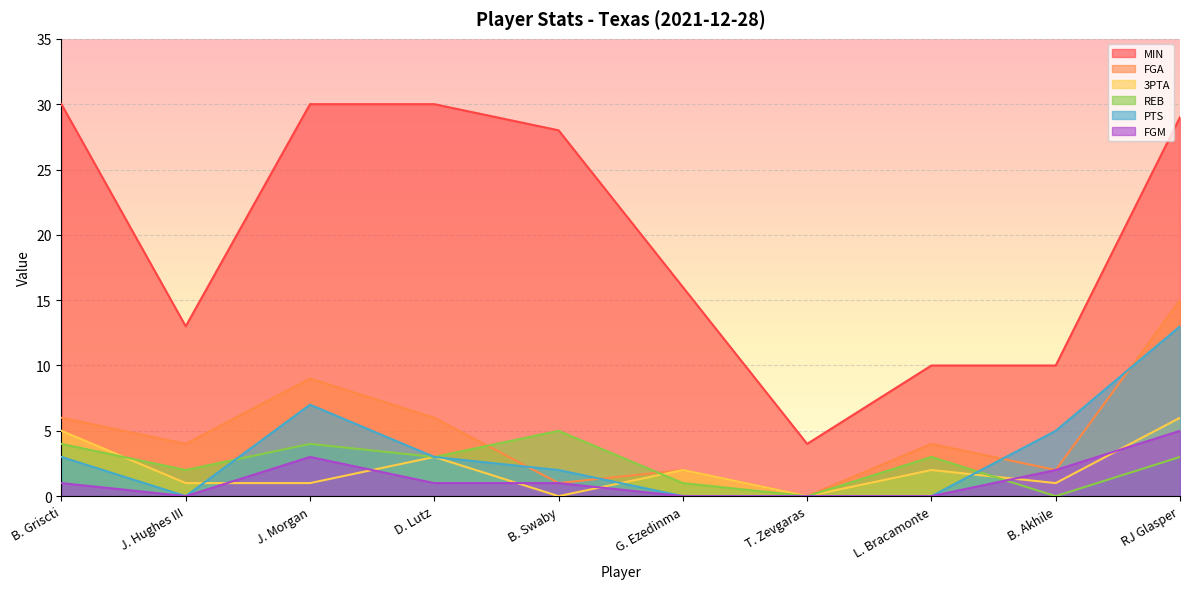

What is the maximum value for FGA?

15